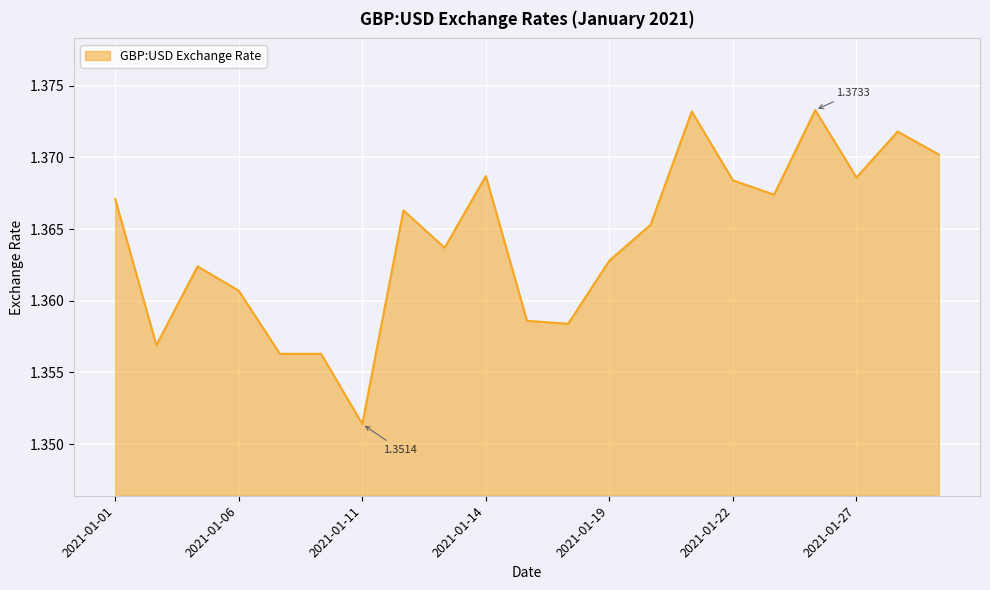

How many lines are shown in the chart?

1